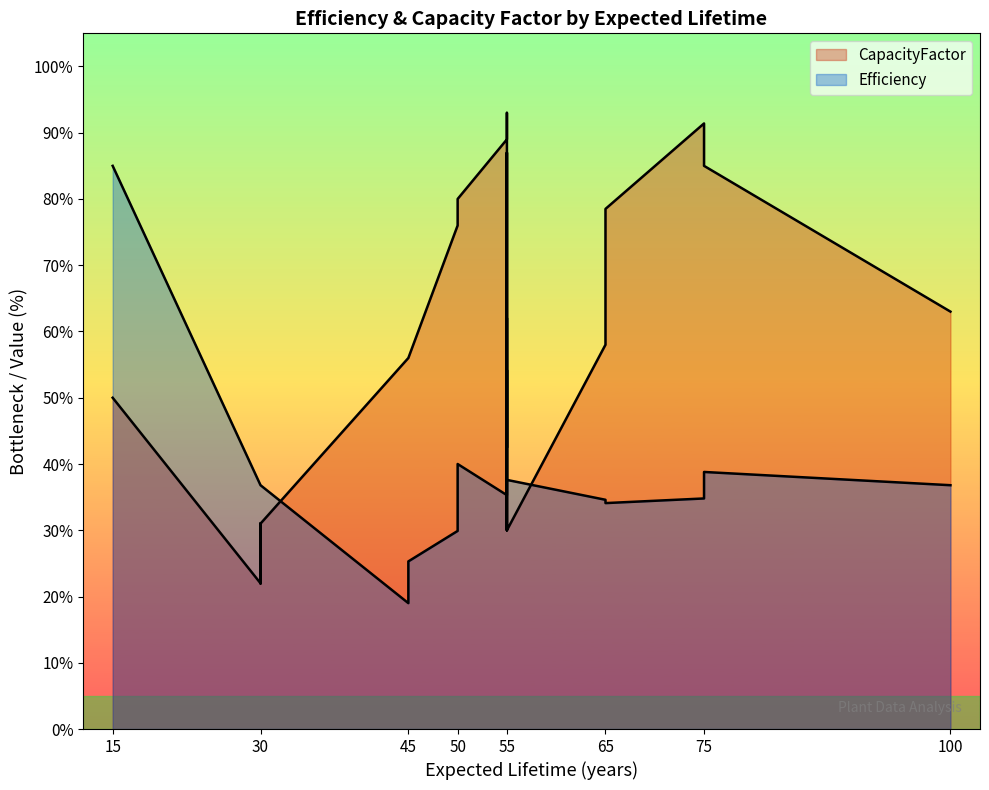

True or false: CapacityFactor and Efficiency intersect in this chart.

True